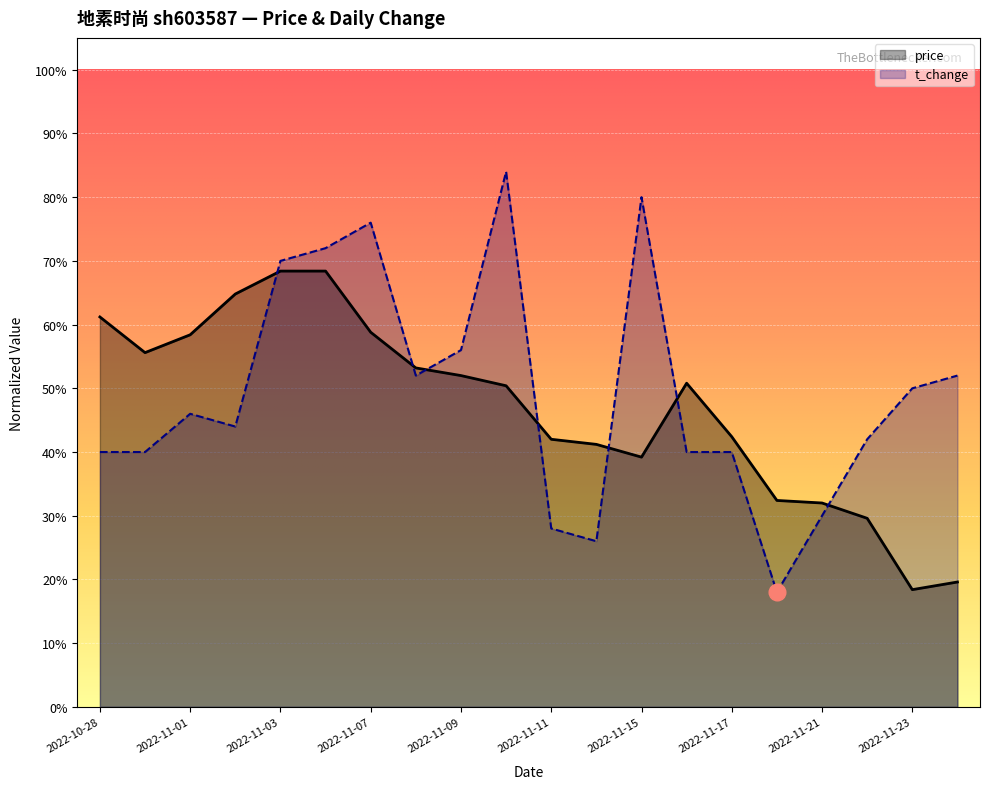

What is the spread (max minus min) of values at 2022-11-11?

0.1